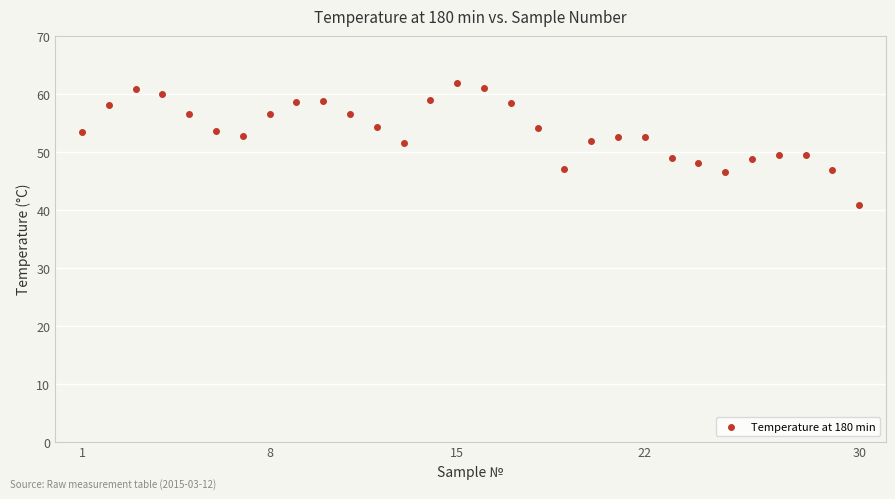

What is the range of Y values (max minus min)?

20.9